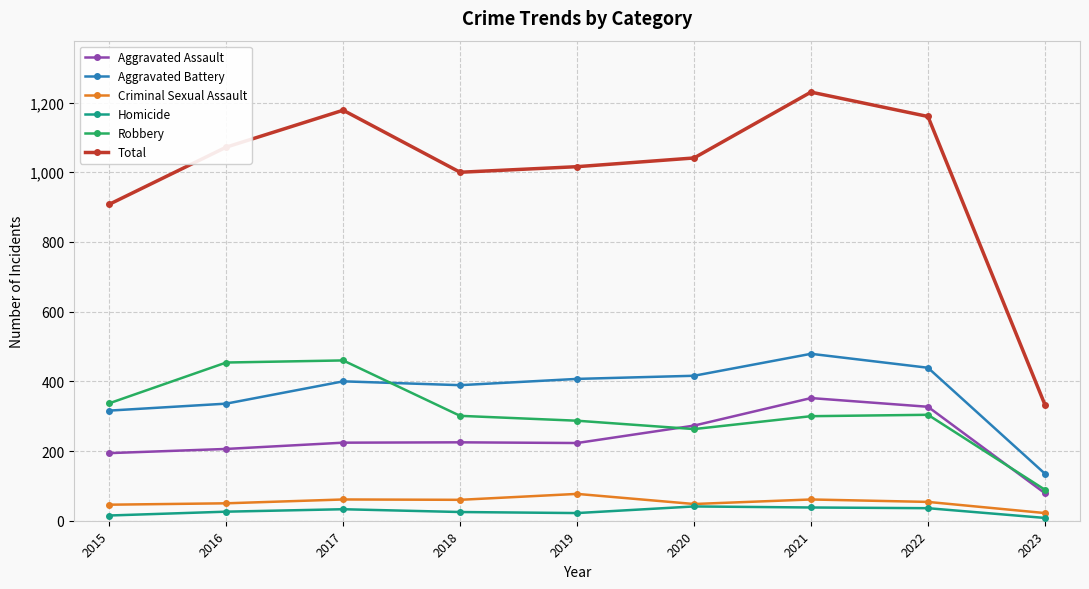

The Total series shows 1345 at 2015. True or false?

False